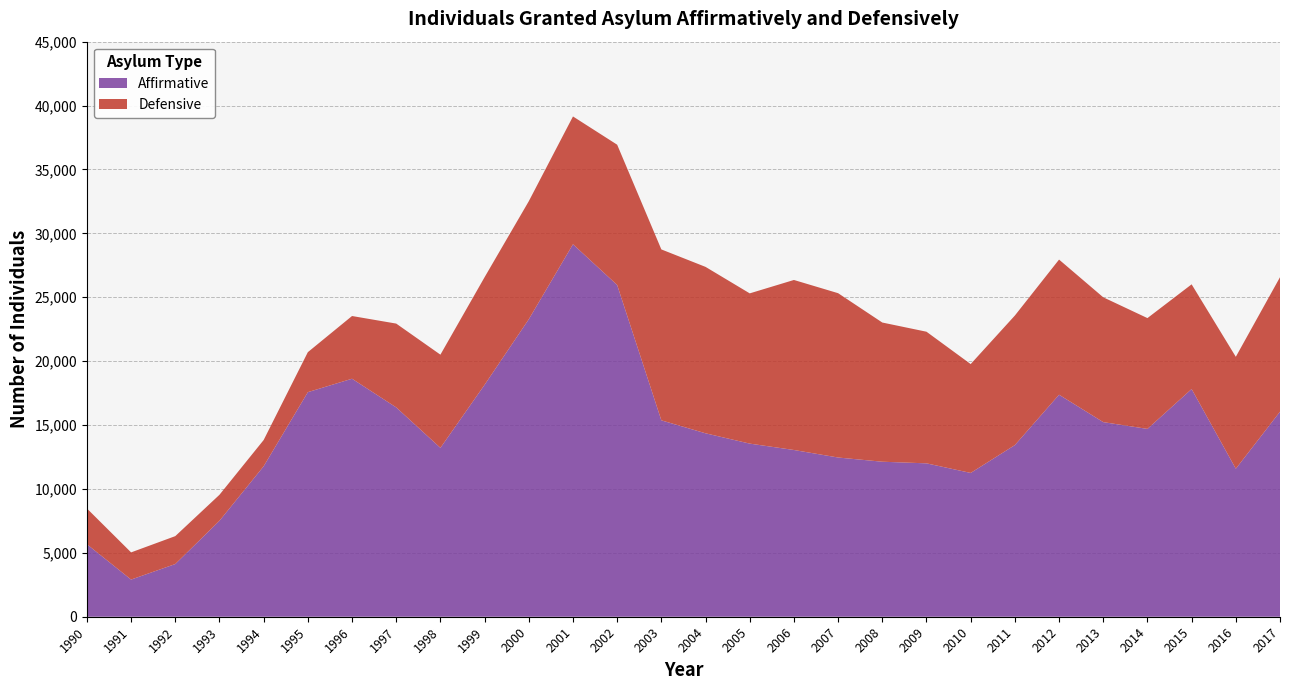

Reading left to right, transcribe all the data shown in this chart.

Affirmative: 5672	2908	4123	7509	11775	17573	18624	16380	13216	18150	23278	29147	25960	15367	14354	13547	13048	12459	12130	12003	11252	13431	17373	15229	14698	17818	11582	16045
Defensive: 2800	2127	2184	2034	2053	3130	4908	6559	7291	8421	9236	10001	10977	13376	13022	11757	13304	12859	10892	10300	8519	10138	10575	9767	8671	8193	8758	10523